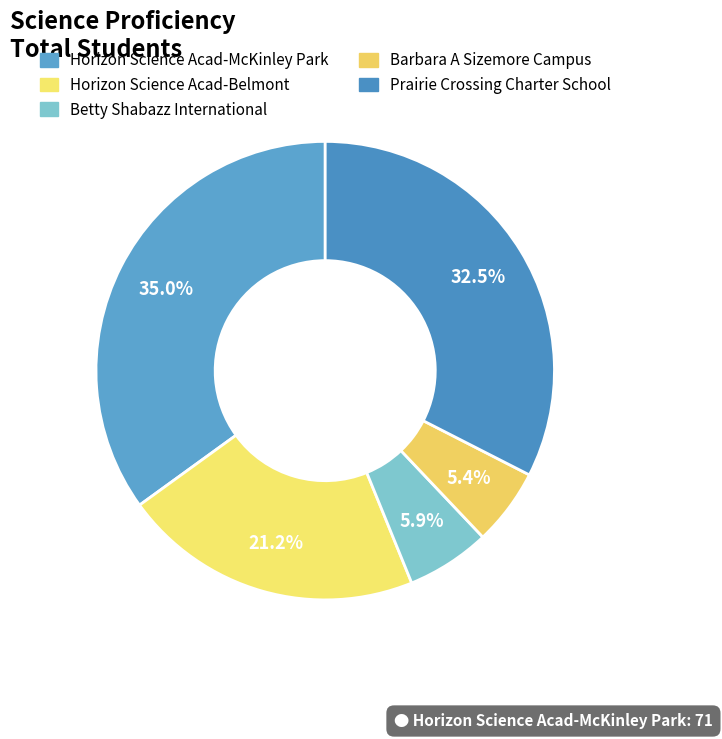

Between Betty Shabazz International and Barbara A Sizemore Campus, which is larger?

Betty Shabazz International